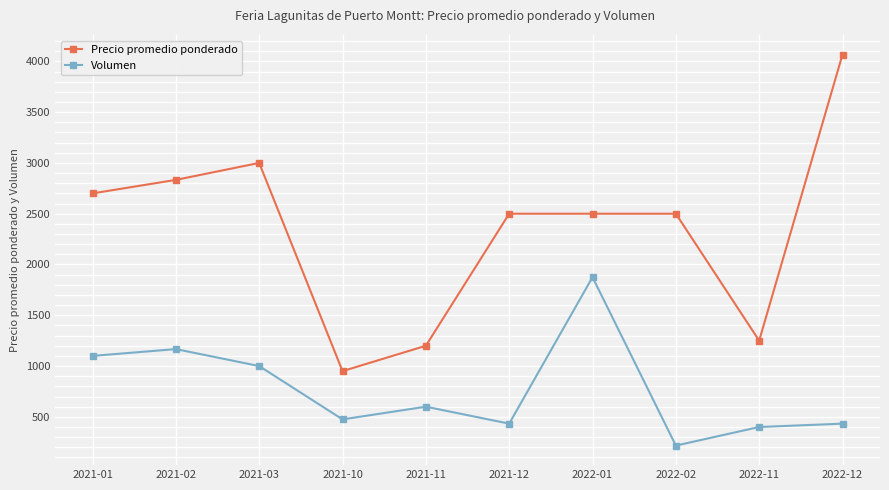

At how many categories does at least one series exceed 400?

10